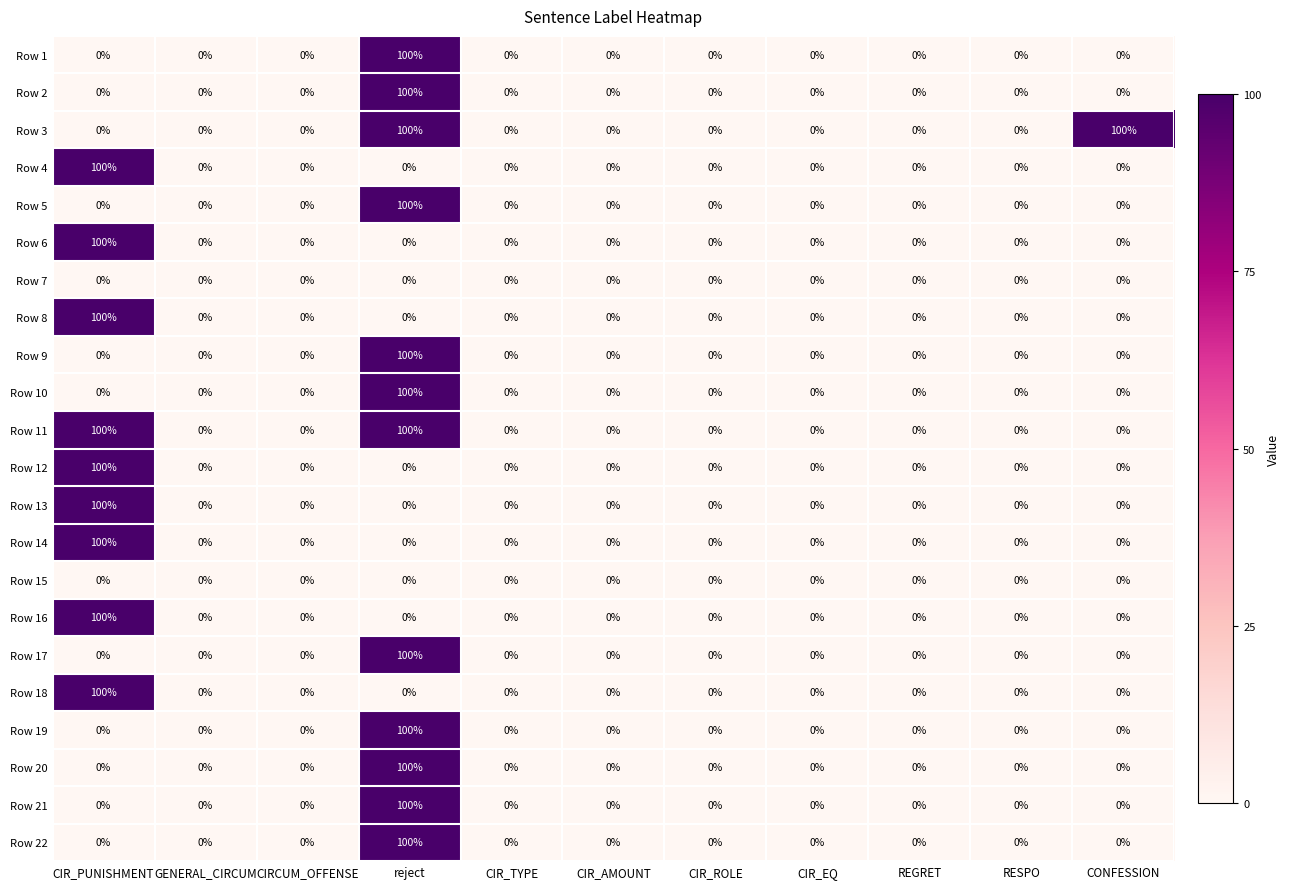

How many data points does each series have?

11